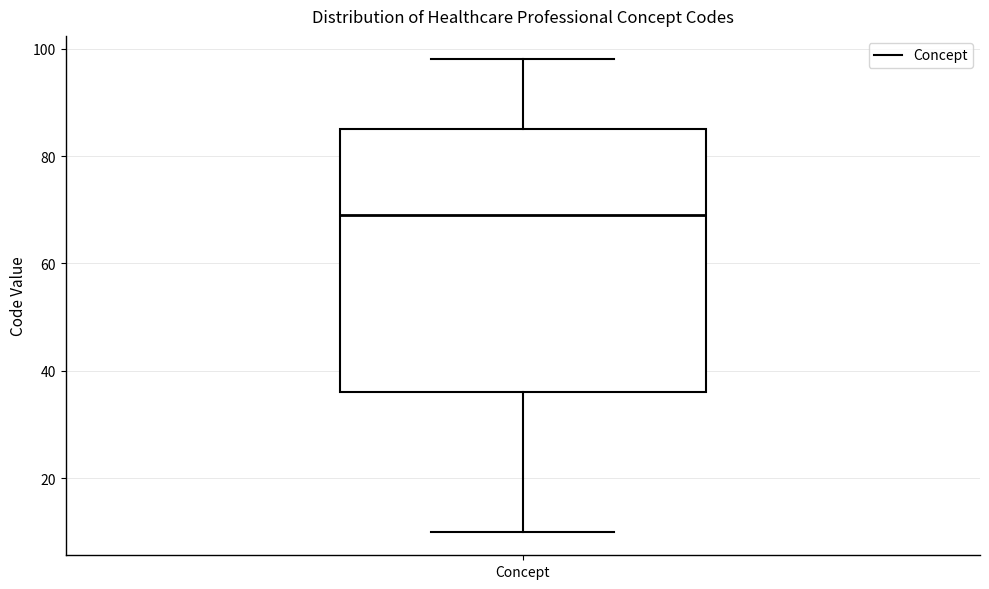

Where is the lower edge of the box for Concept on the y-axis? The values are not printed on the chart, so give them approximately, as read against the axis.

36